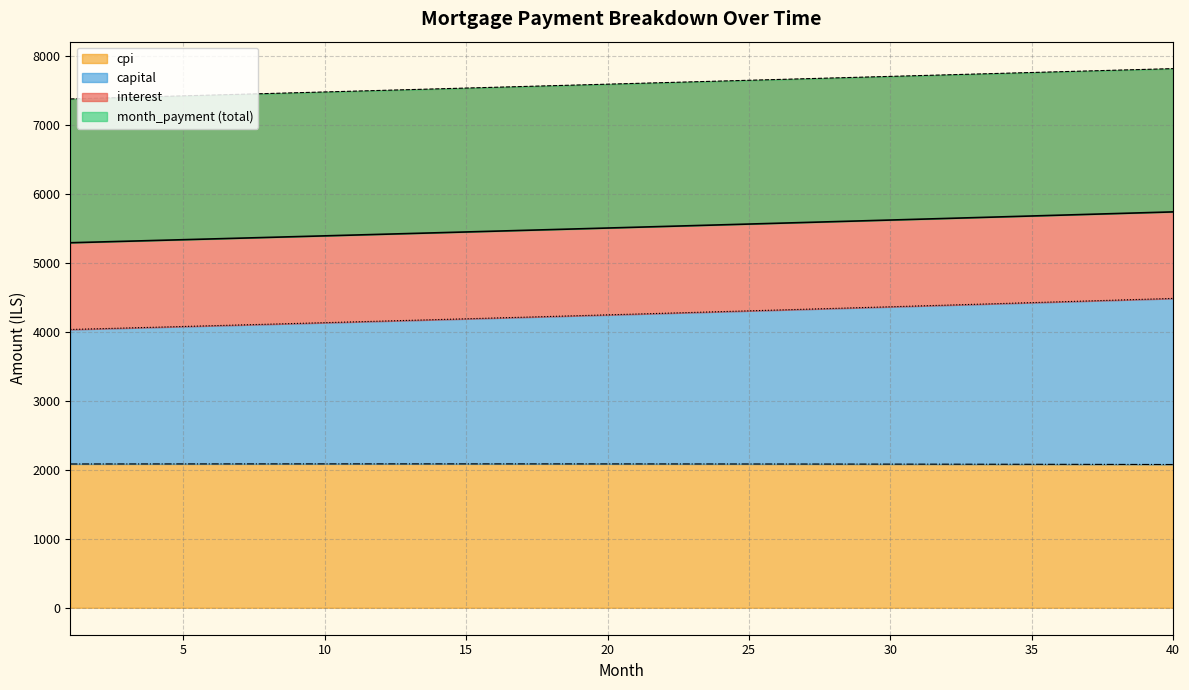

Which category has the lowest value in the capital series?

1